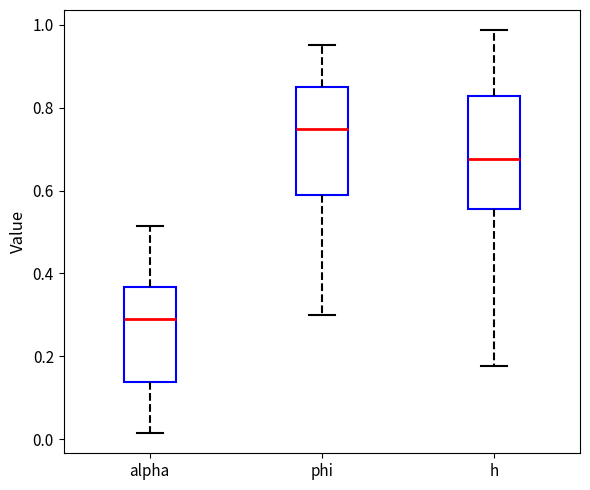

Reading left to right, read every box against the y-axis: the position of its median line, the range the box covers, and the ends of its whiskers. The values are not printed on the chart, so give them approximately, as read against the axis.

alpha: median 0.30, box 0.14 to 0.36, whiskers 0.02 to 0.52
phi: median 0.74, box 0.60 to 0.84, whiskers 0.30 to 0.96
h: median 0.68, box 0.56 to 0.82, whiskers 0.18 to 0.98